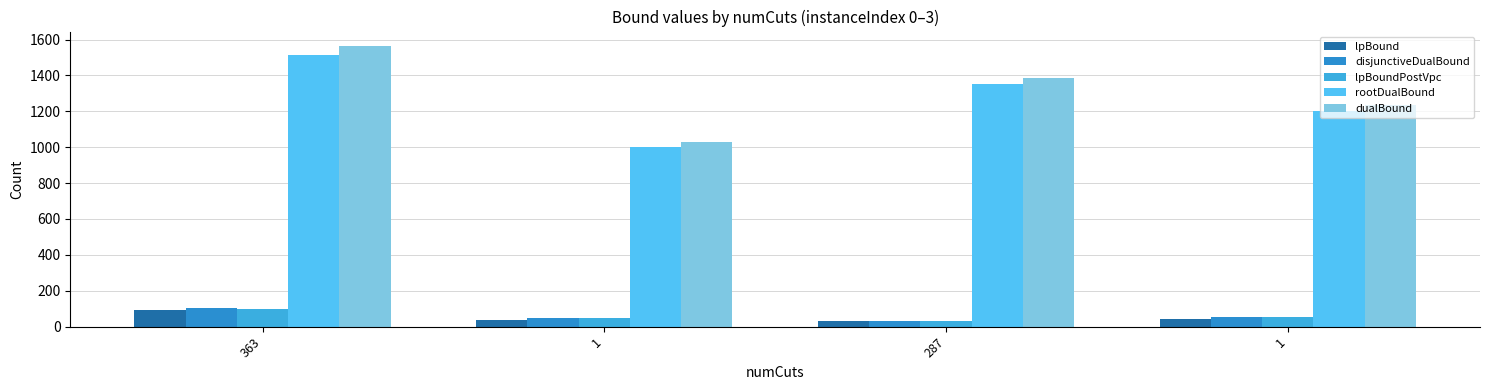

How many values in the rootDualBound series exceed 1352?

2